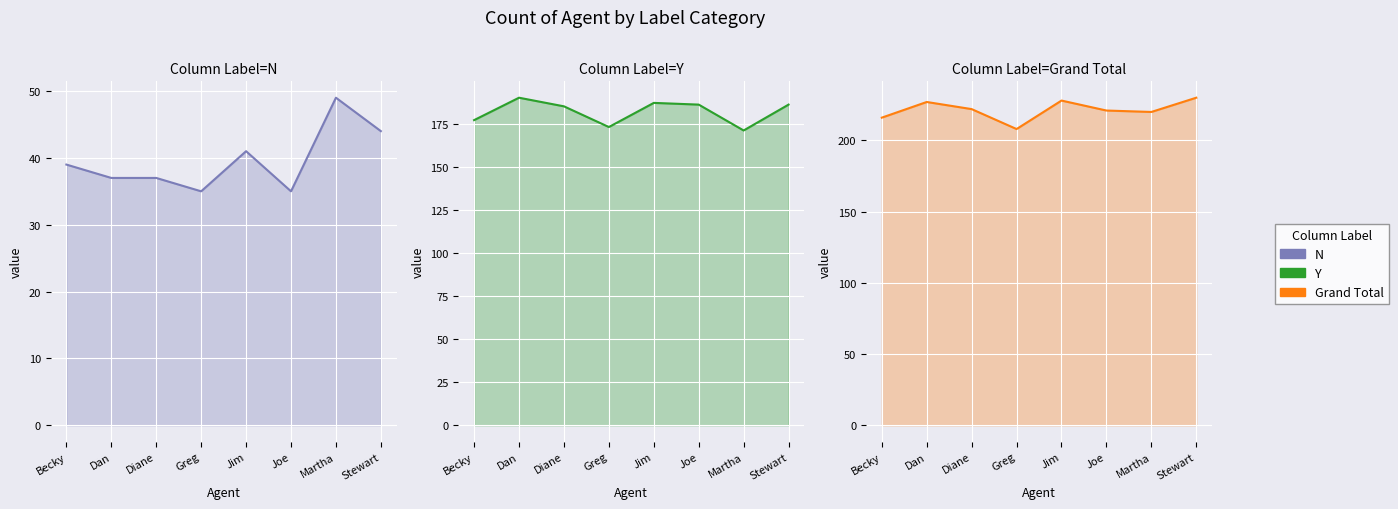

The value of Y at Jim is 48. True or false?

False